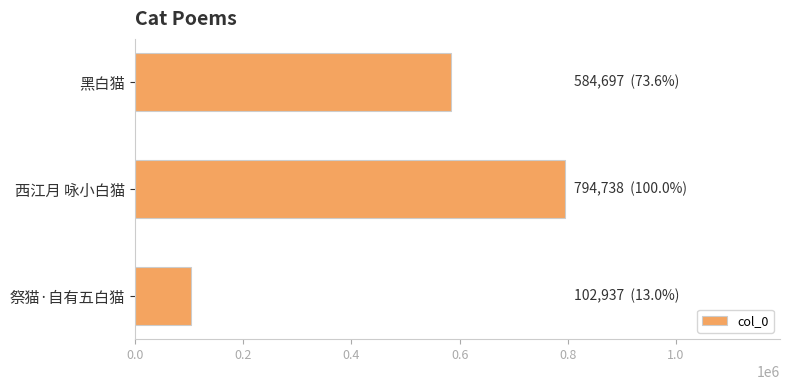

What is the label of the 3rd bar from the top?

祭猫·自有五白猫